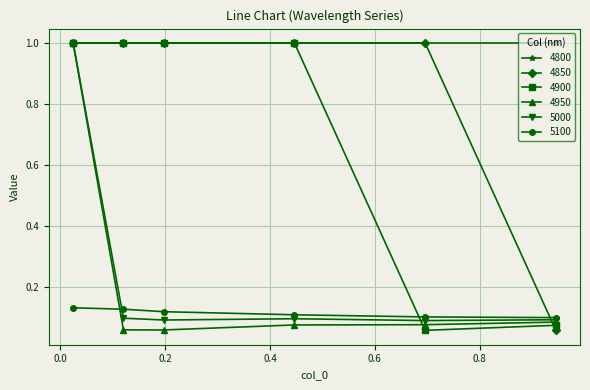

Is this an area chart (filled region under the line)?

No